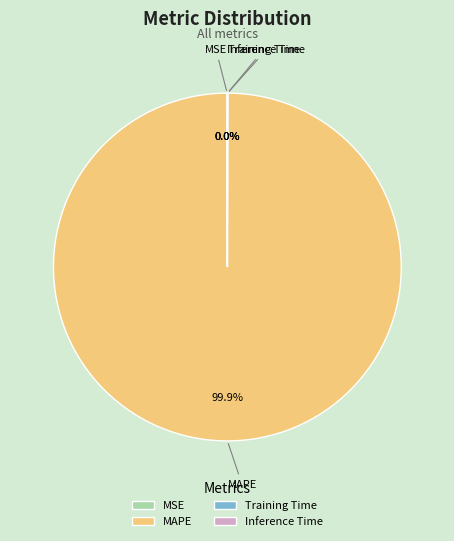

Which slice is the largest?

MAPE